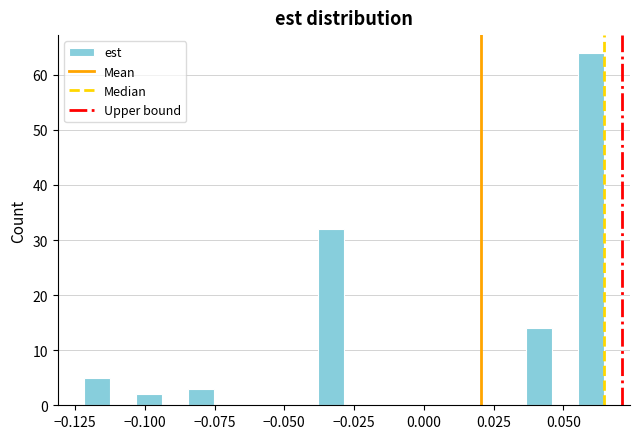

Read against the x-axis, roughly where is the centre of the tallest bar?

0.060